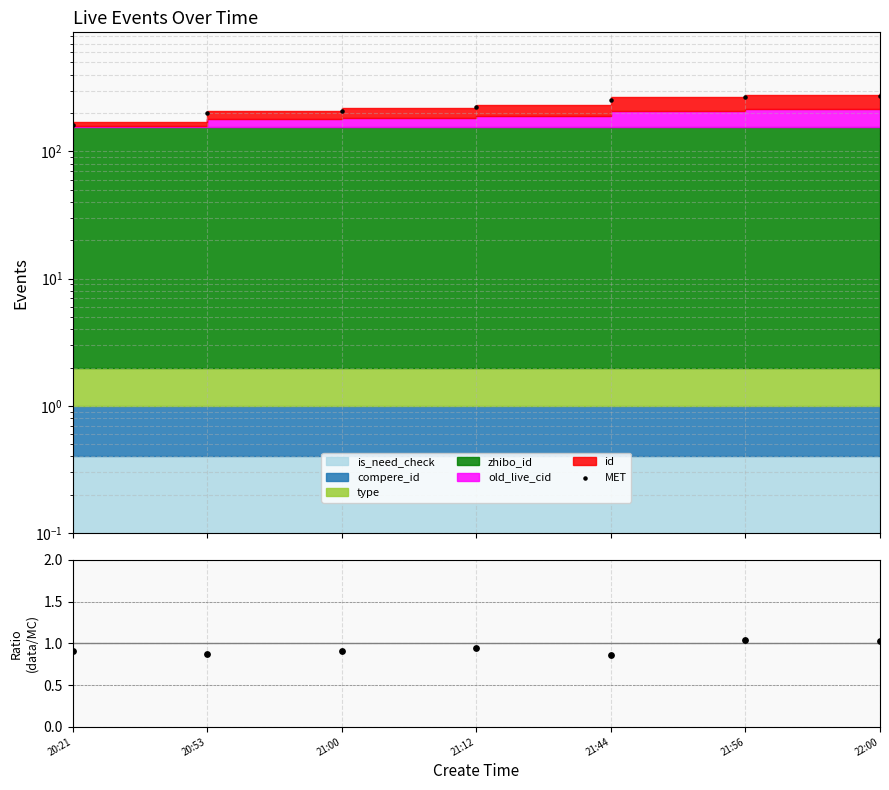

Which series has the largest Y range (max minus min)?

MET